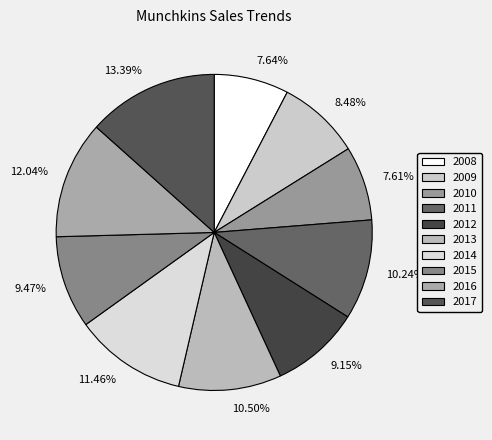

Approximately how many times larger is the value at 9.47% compared to 9.15%?

1.0